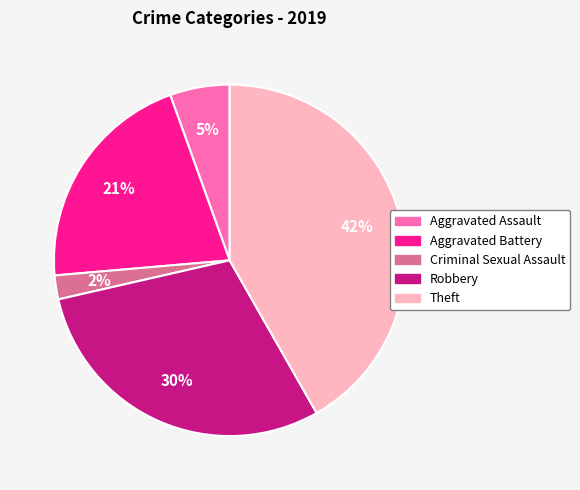

What is the ratio of the value at Robbery to the value at Aggravated Battery?

1.4